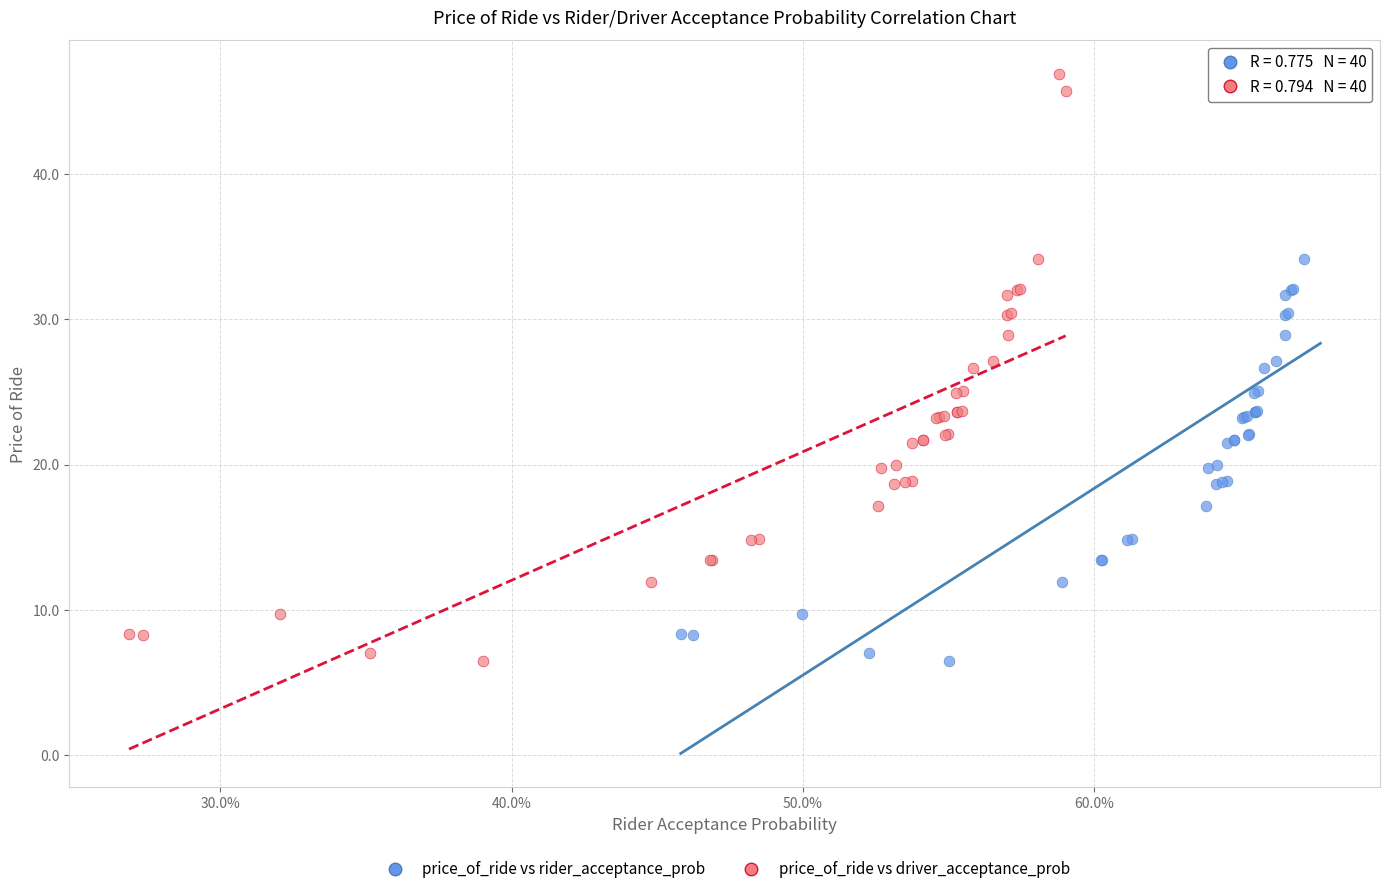

What are all the series names shown in the legend?

price_of_ride vs rider_acceptance_prob, price_of_ride vs driver_acceptance_prob